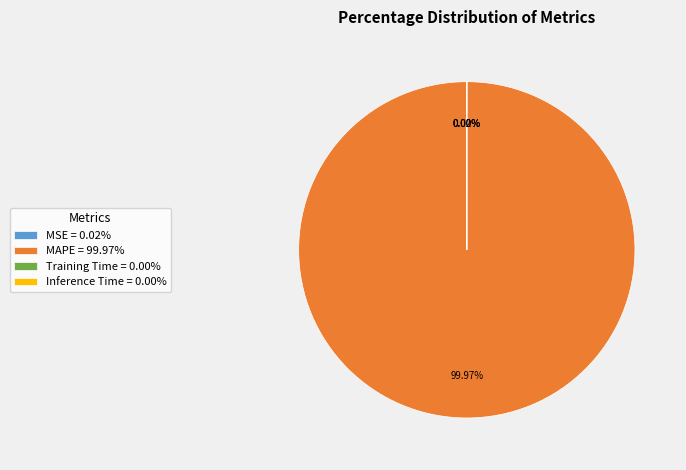

Is MAPE = 99.97% the majority of the pie?

Yes